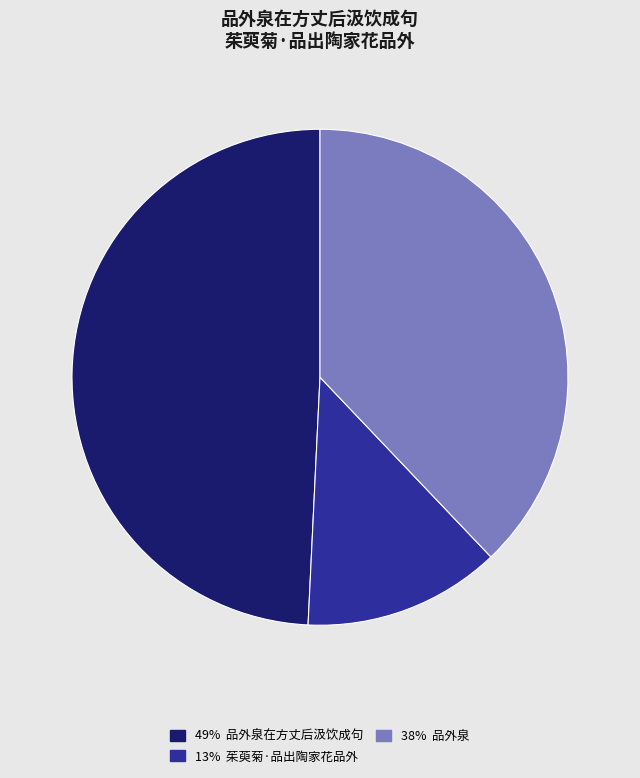

Is there any slice that represents more than half of the pie?

No